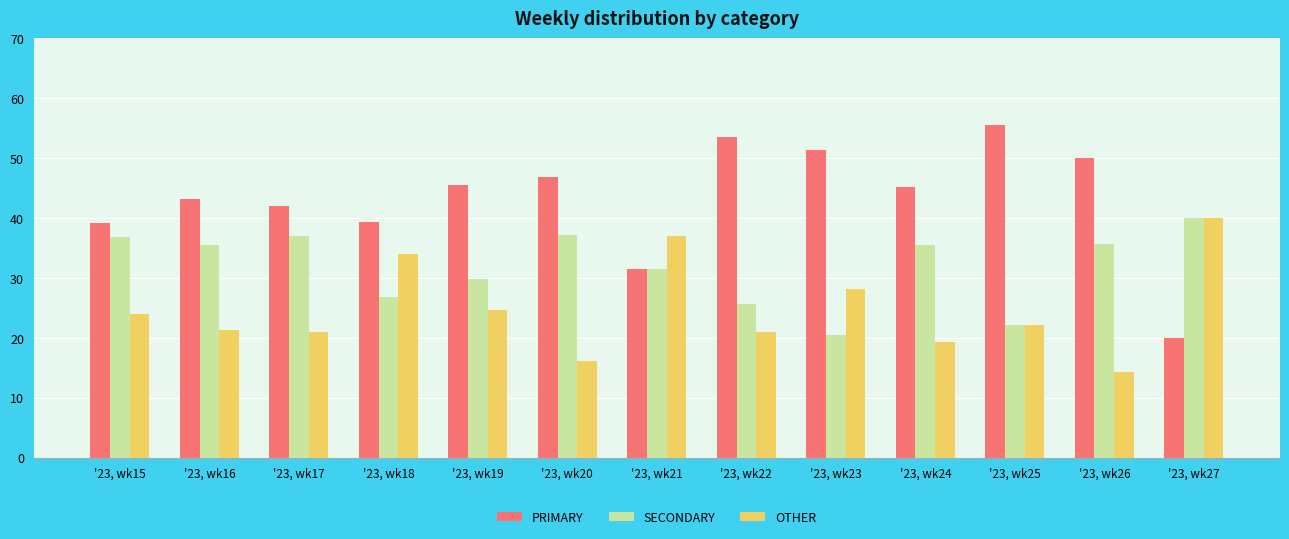

What is the greatest value displayed?

55.6